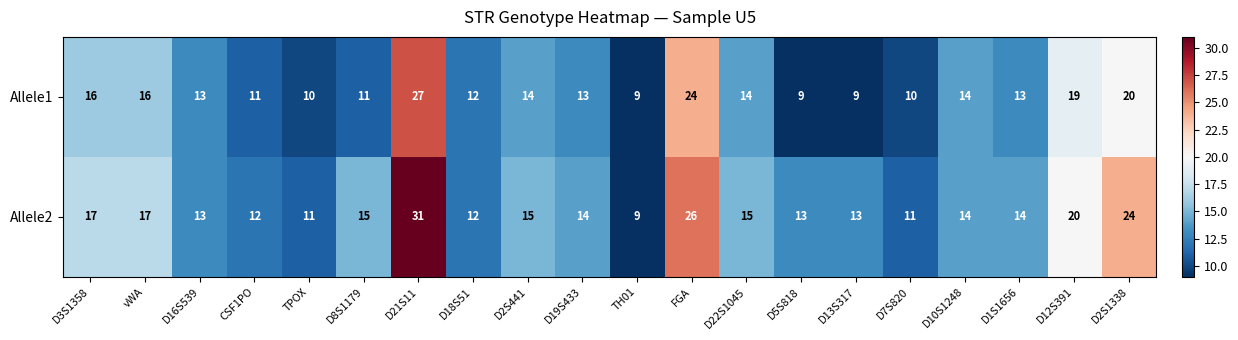

Where does the Allele2 series first go above 14?

D3S1358